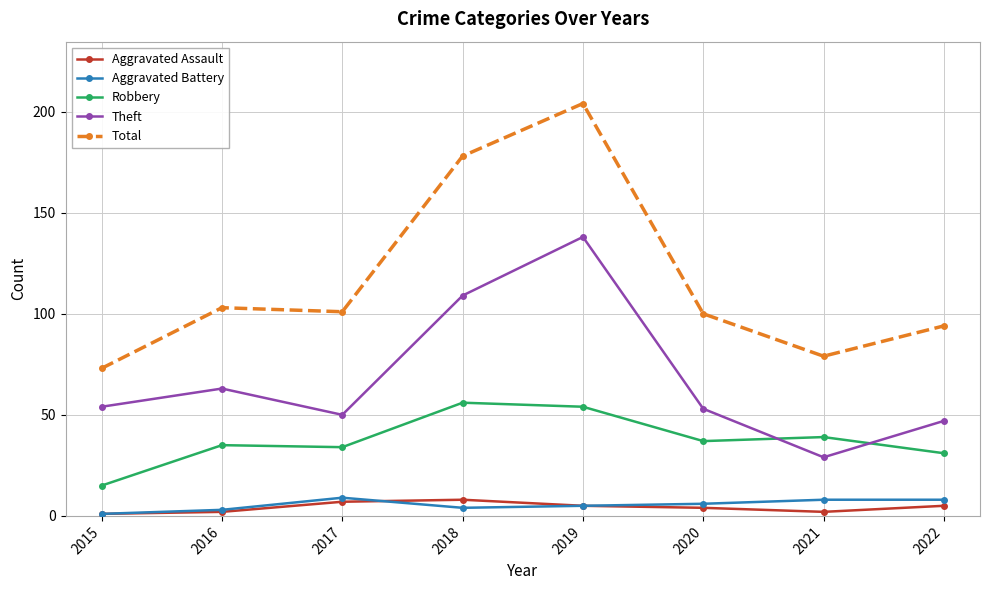

What is the difference between the maximum and minimum values in the Theft series?

109